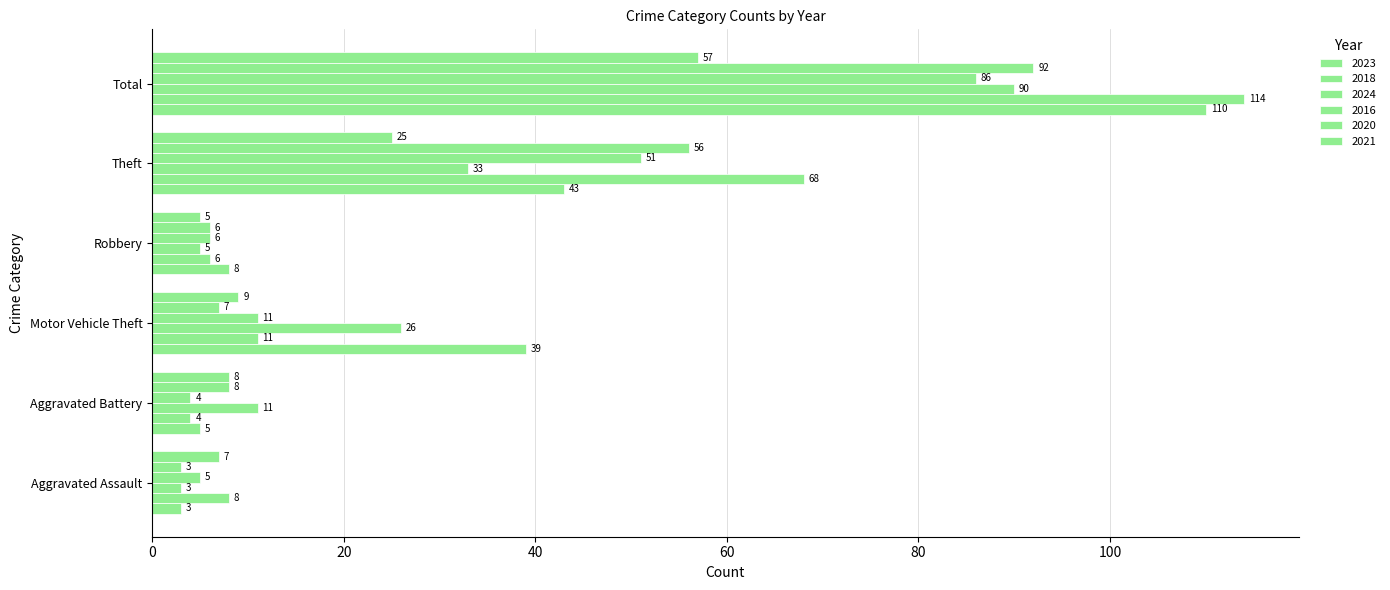

Rank the categories by 2016 value from highest to lowest.

Total, Theft, Motor Vehicle Theft, Robbery, Aggravated Assault, Aggravated Battery